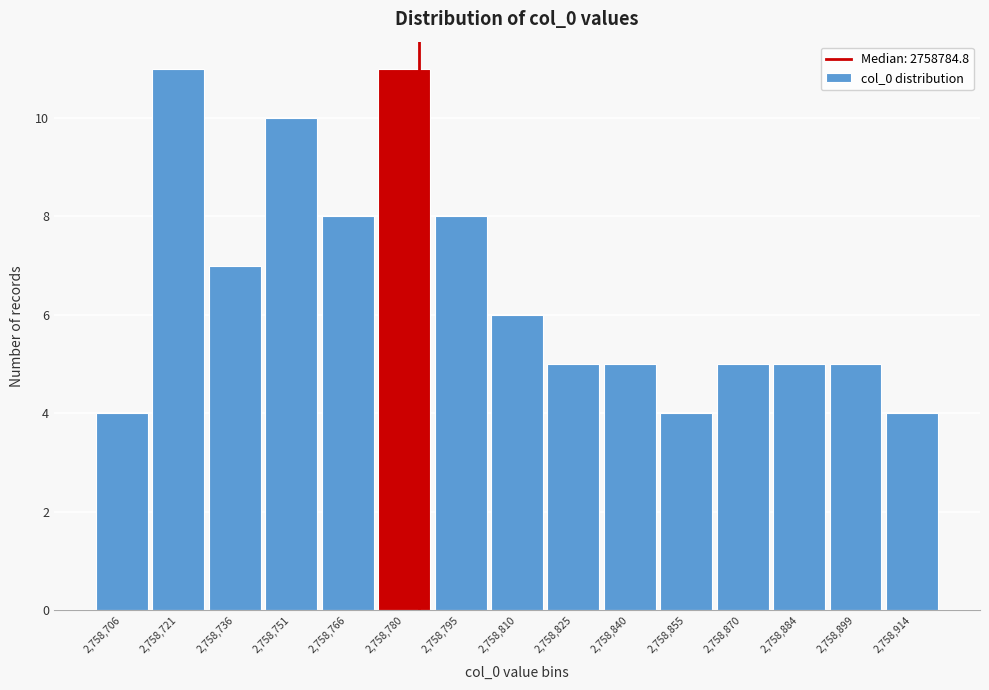

Reading left to right, transcribe this chart: for each bar, give the range it covers on the x-axis and its height. Neither the bar edges nor the heights are printed on the chart, so give them approximately, as read against the axes.

2758700 to 2758714: 4
2758714 to 2758728: 11
2758728 to 2758744: 7
2758744 to 2758758: 10
2758758 to 2758774: 8
2758774 to 2758788: 11
2758788 to 2758804: 8
2758804 to 2758818: 6
2758818 to 2758832: 5
2758832 to 2758848: 5
2758848 to 2758862: 4
2758862 to 2758878: 5
2758878 to 2758892: 5
2758892 to 2758908: 5
2758908 to 2758922: 4